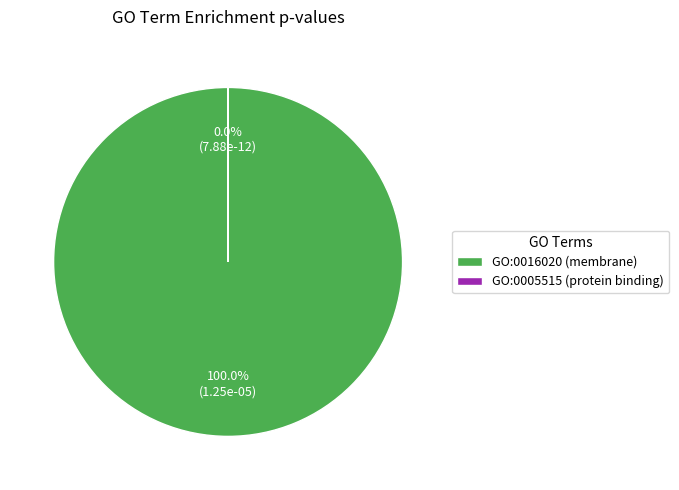

What is the largest slice in the pie chart?

GO:0016020 (membrane)